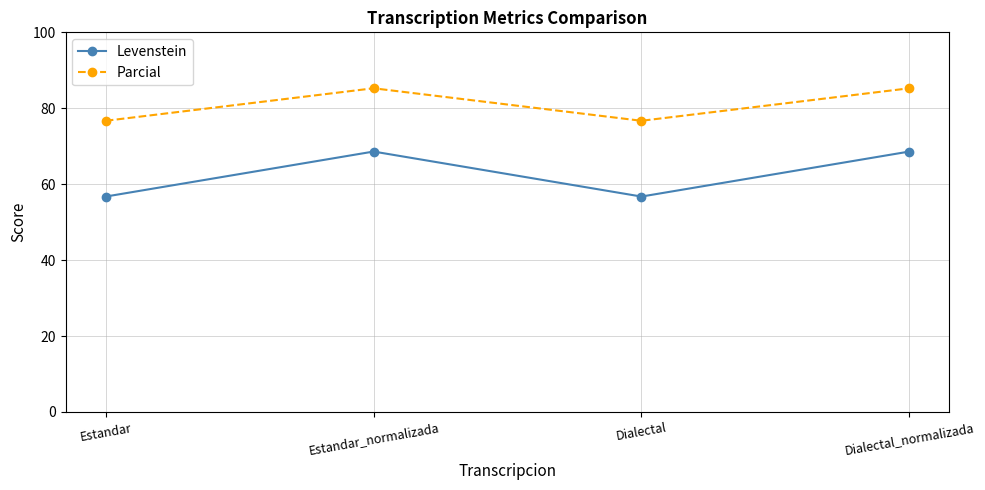

True or false: Levenstein and Parcial cross at least once.

False